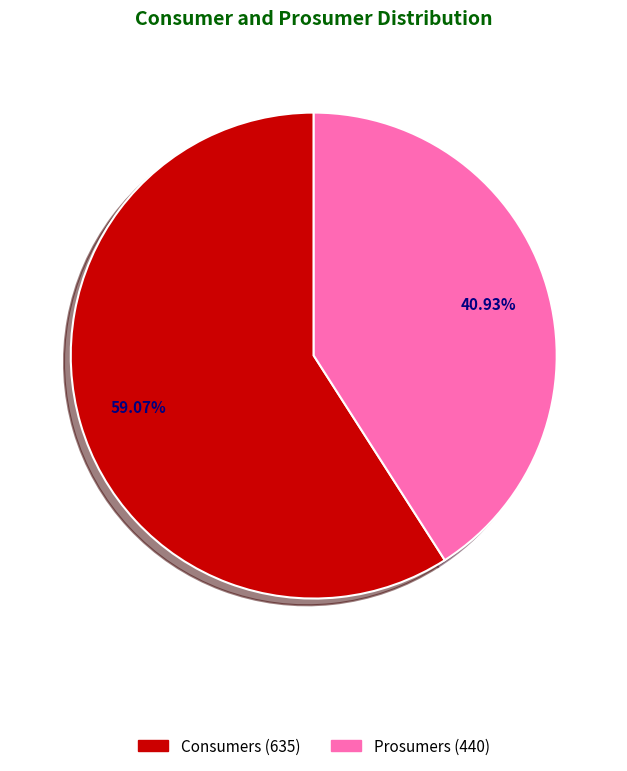

What percentage is the Consumers slice, to the nearest percent?

59%